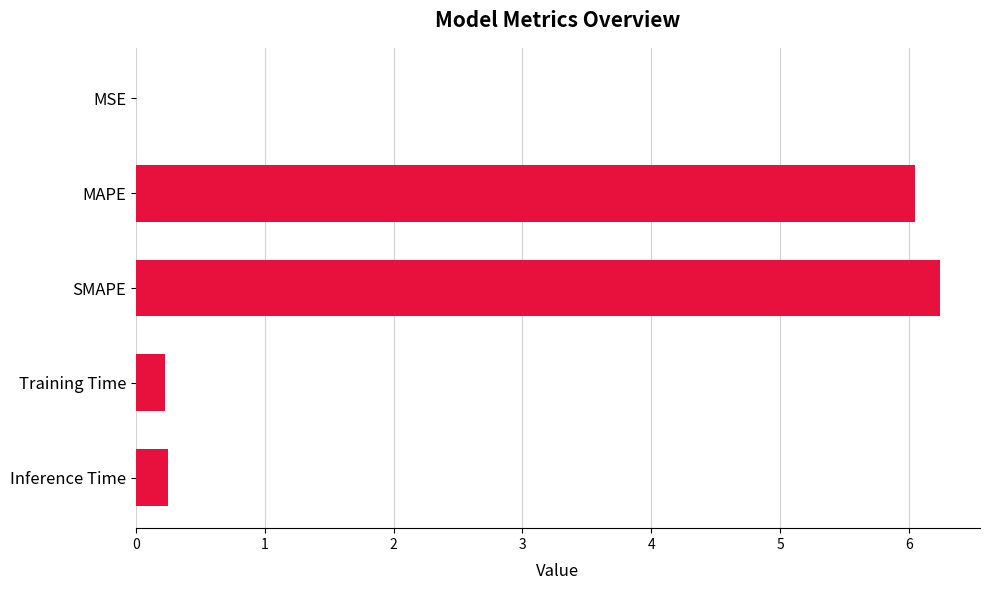

What is the change in value from MAPE to SMAPE?

+0.2